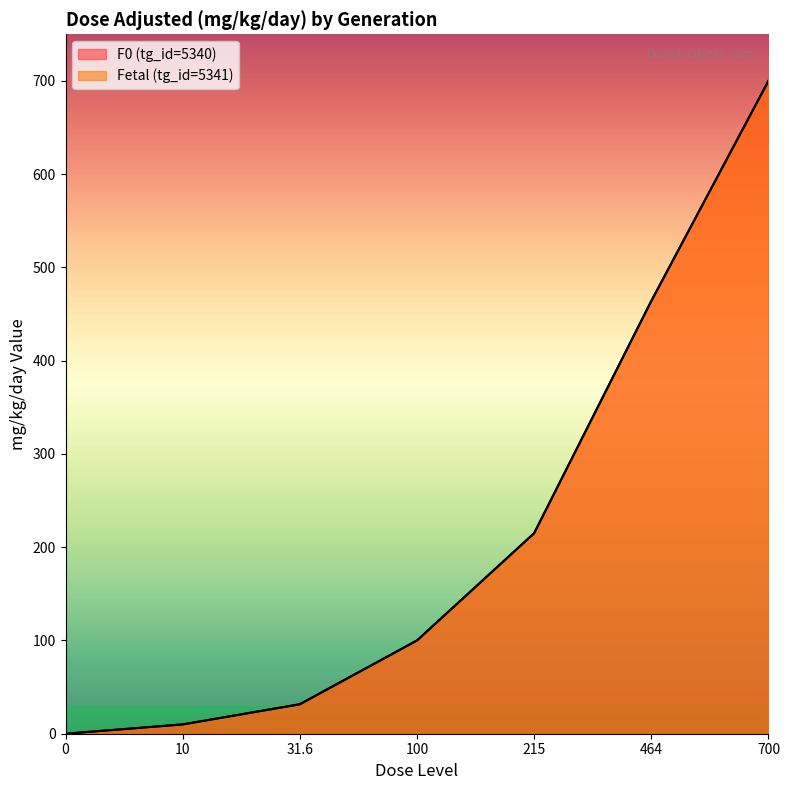

What is the highest value of the Fetal (tg_id=5341) series?

700.0